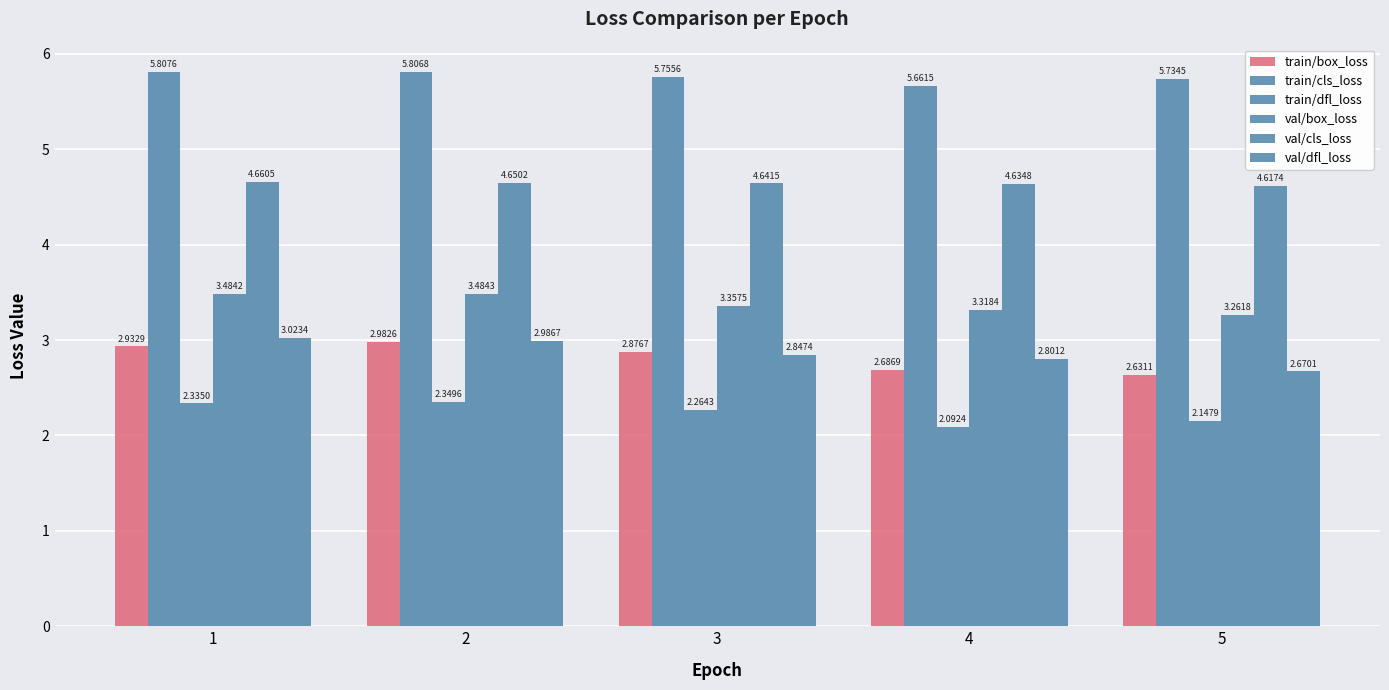

True or false: val/cls_loss has a value of 4.7 at 2.

True